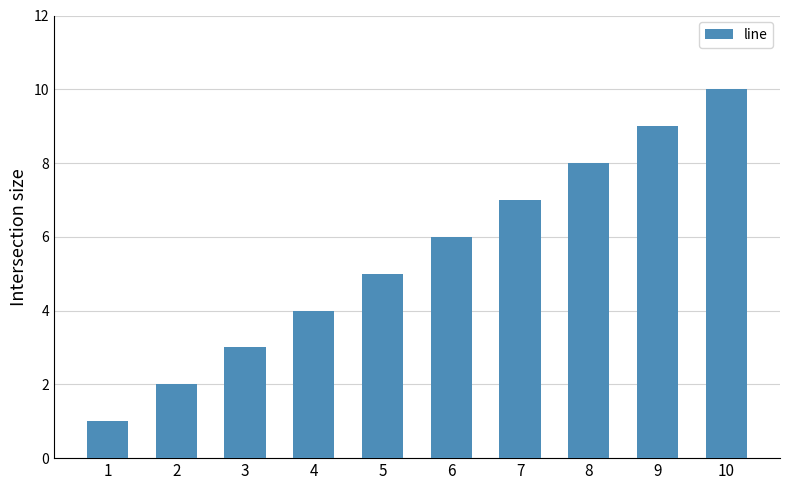

What is the greatest value displayed?

10